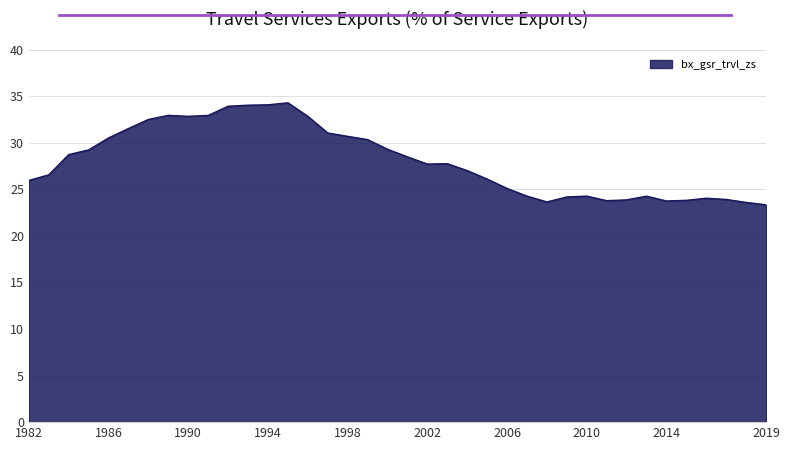

What is the smallest value displayed?

23.3